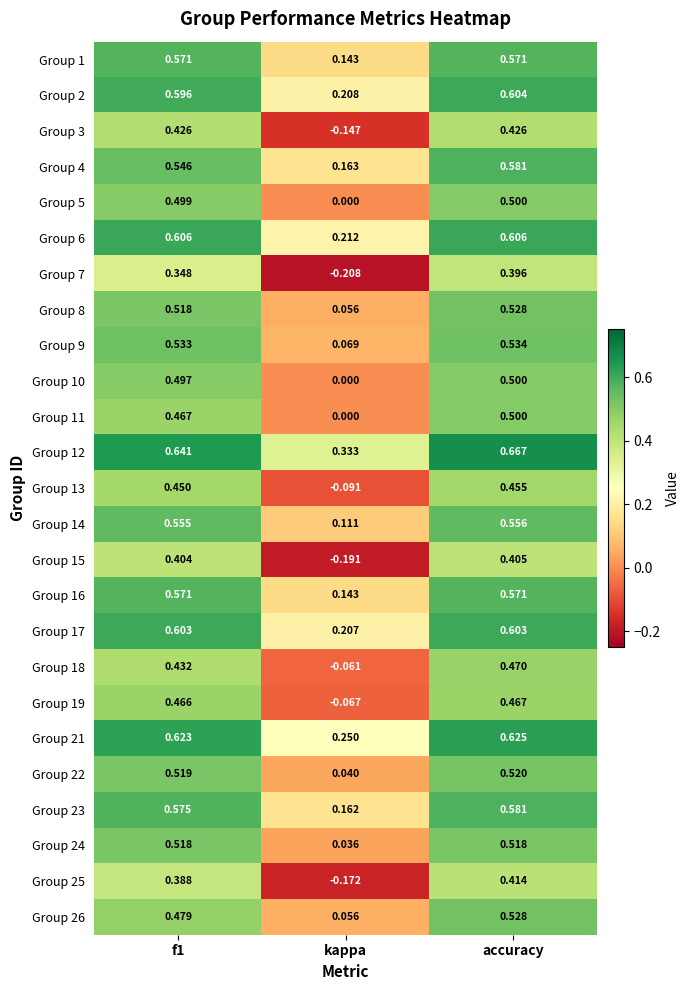

Which series has the largest total across all categories?

Group 12